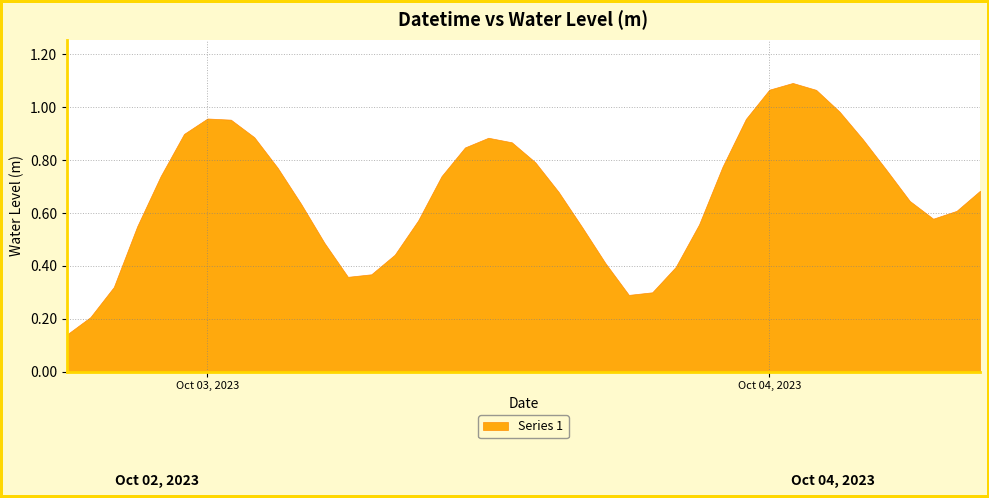

Is it true that the value at 2023-10-04 09:00:00 is 0.7?

True